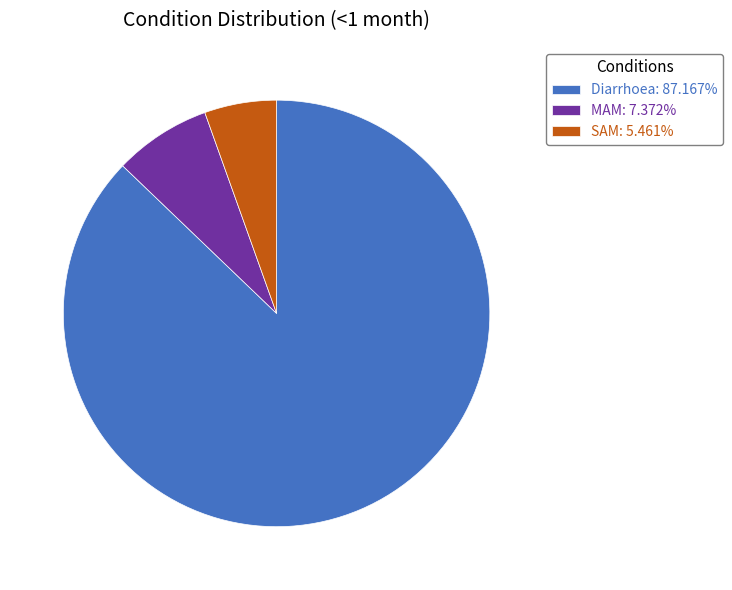

Is there any slice that represents more than half of the pie?

Yes